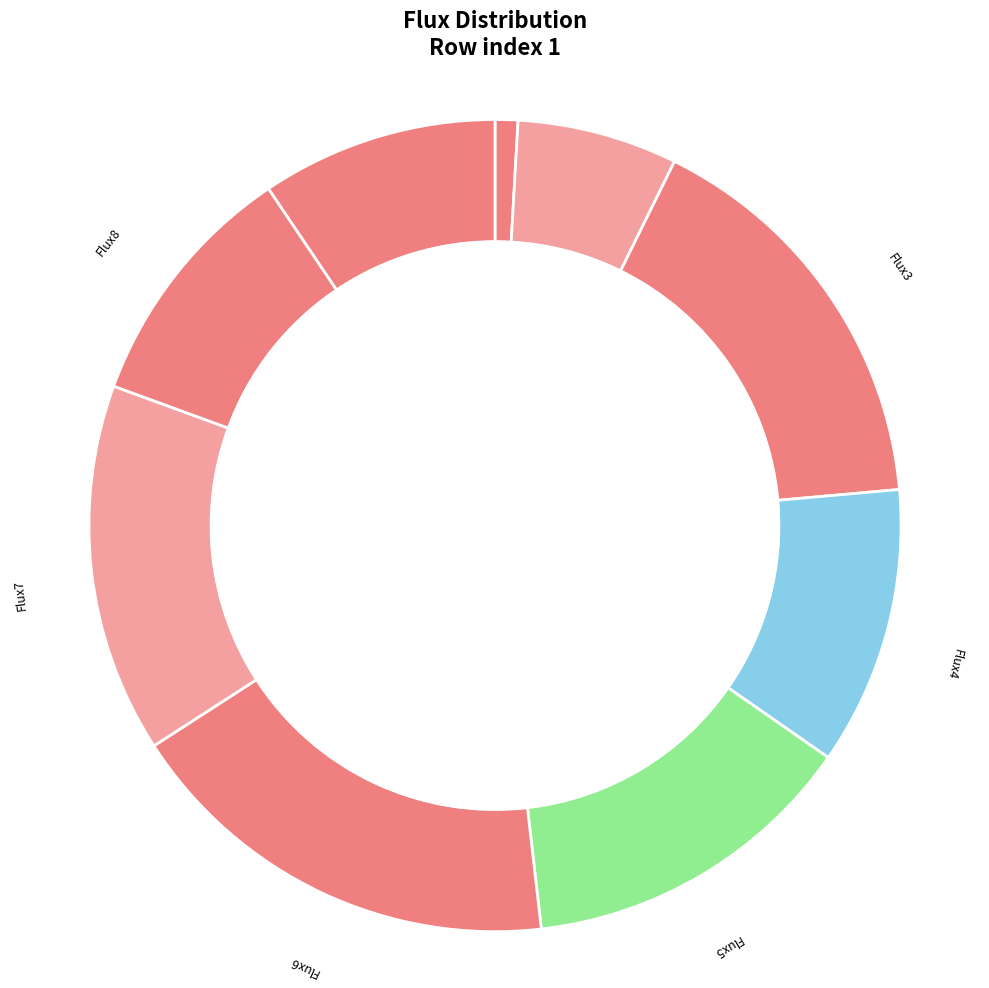

Count the number of slices in the pie.

9